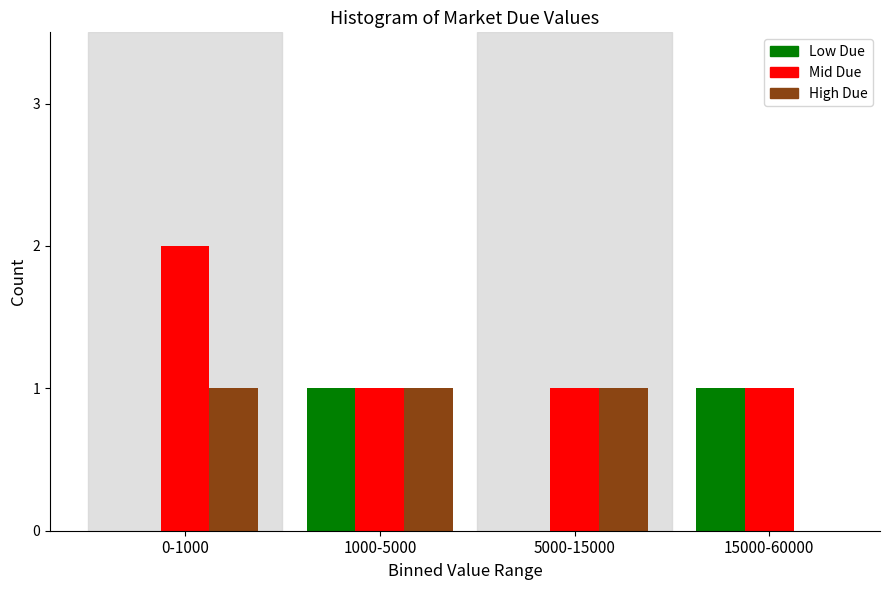

Reading left to right, what are all the values shown in this chart?

Low Due: 0-1000=0	1000-5000=1	5000-15000=0	15000-60000=1
Mid Due: 0-1000=2	1000-5000=1	5000-15000=1	15000-60000=1
High Due: 0-1000=1	1000-5000=1	5000-15000=1	15000-60000=0